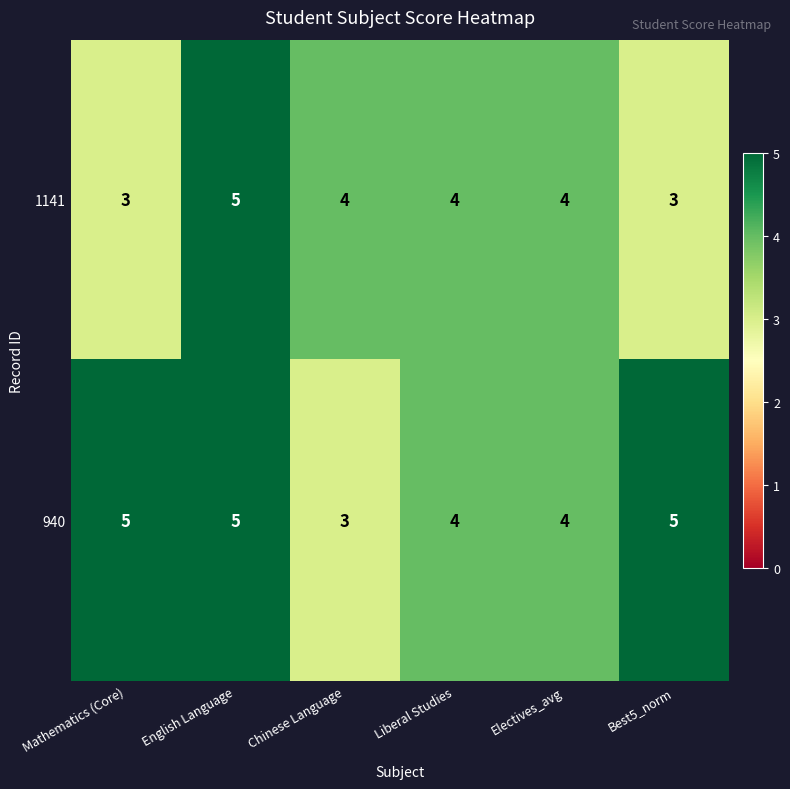

What is the sum of the 940 values at Chinese Language and Best5_norm?

8